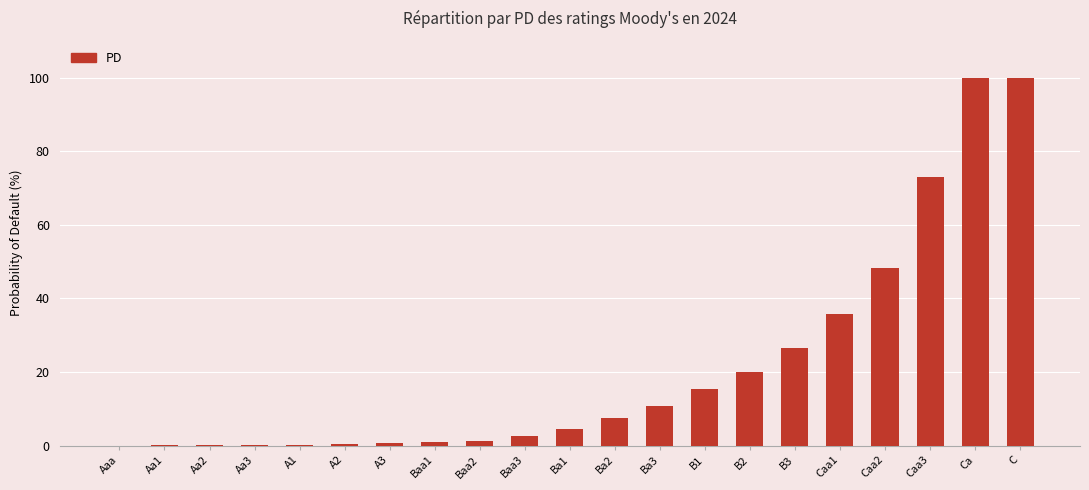

Where is the data nearest to the value 50?

Caa2